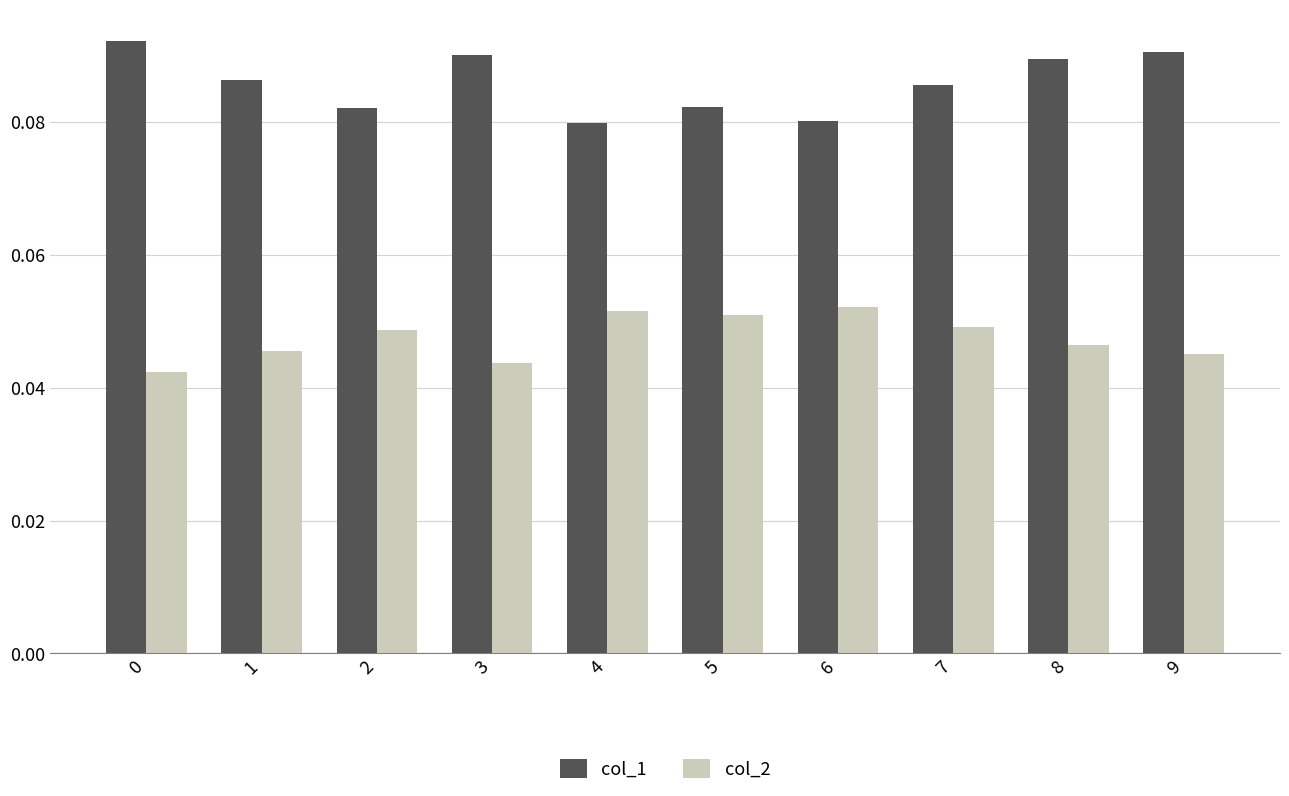

Rank the series by their average value, from lowest to highest.

col_2, col_1